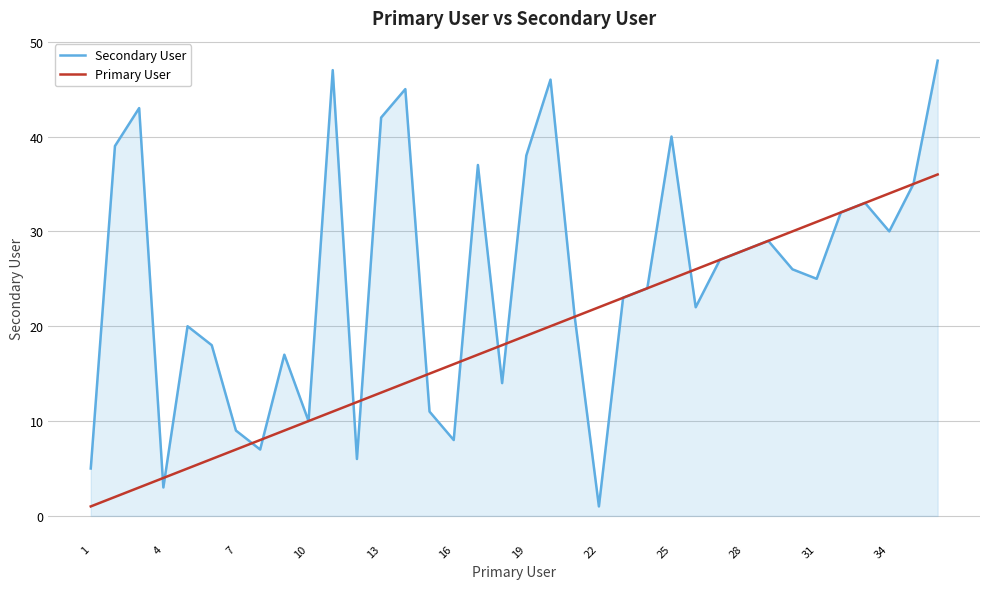

Which series has the largest total across all categories?

Secondary User